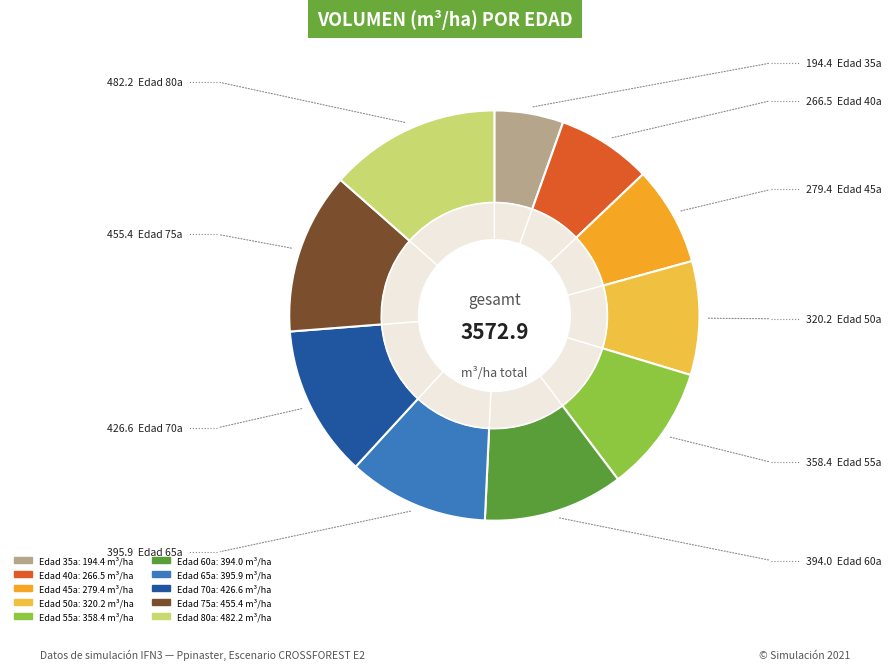

To the nearest percent, what portion does 70 represent?

12%